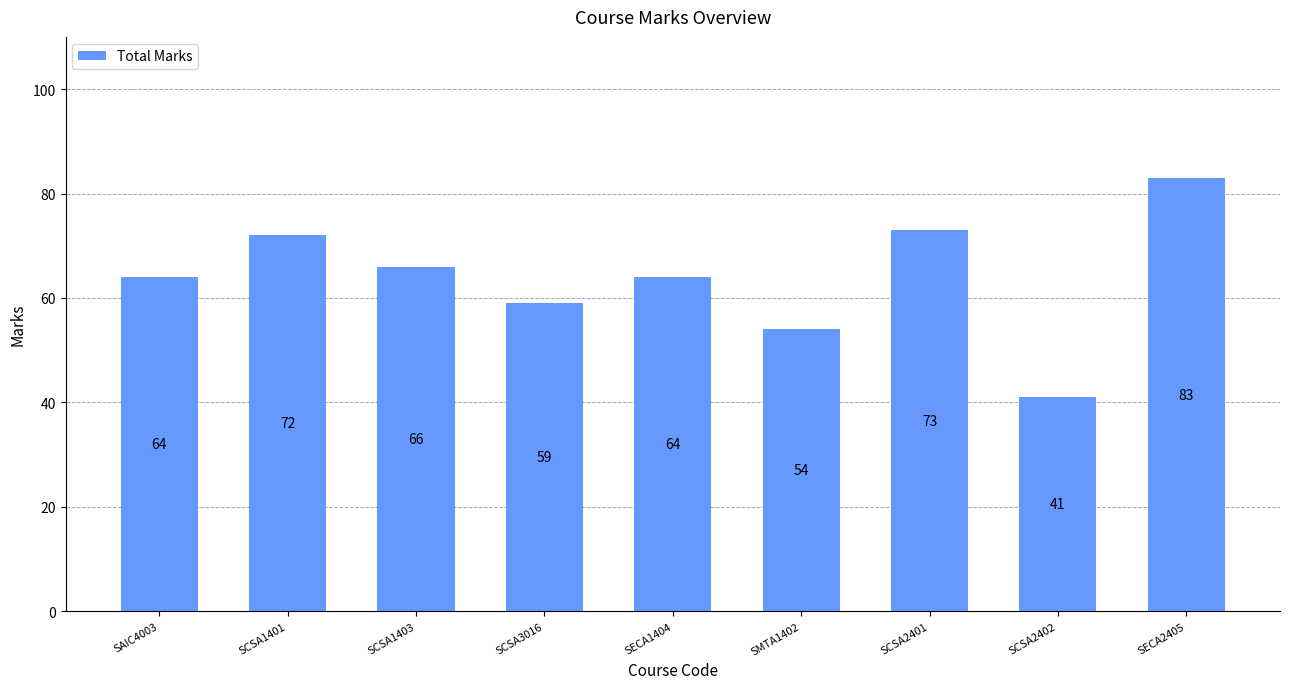

What is the sum of all values?

576